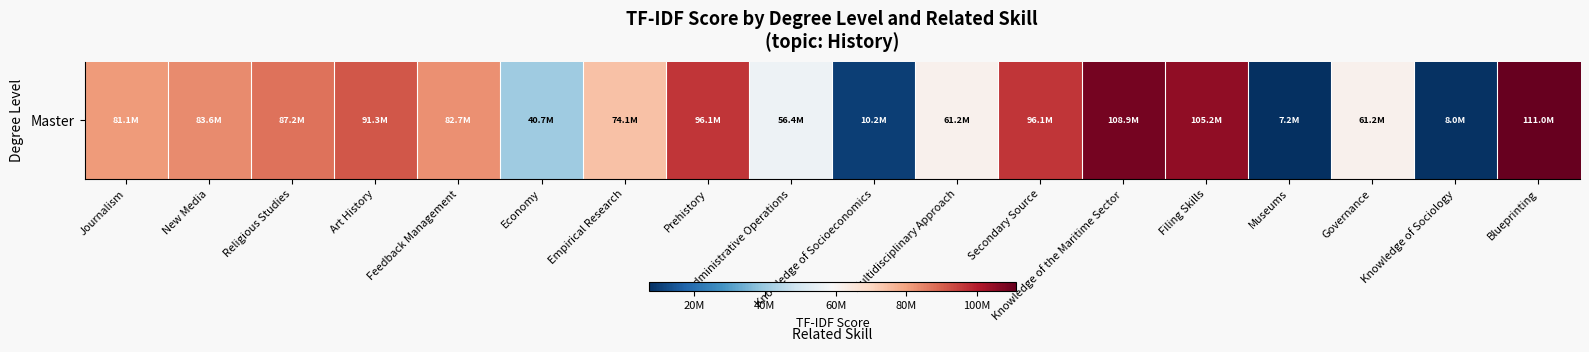

How many series are shown in this chart?

1